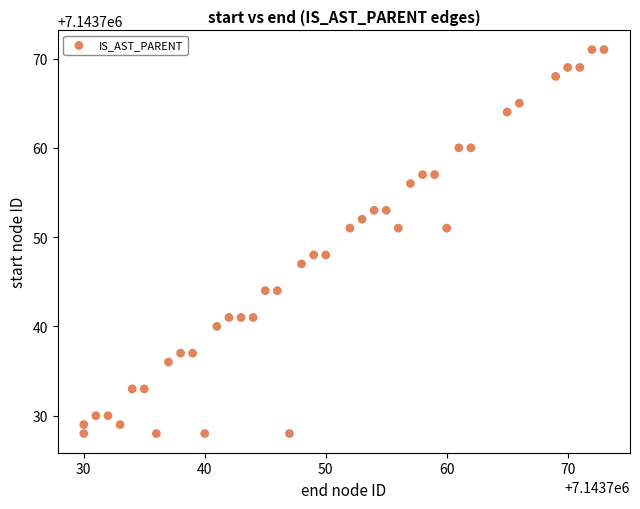

What is the range of X values (max minus min)?

43